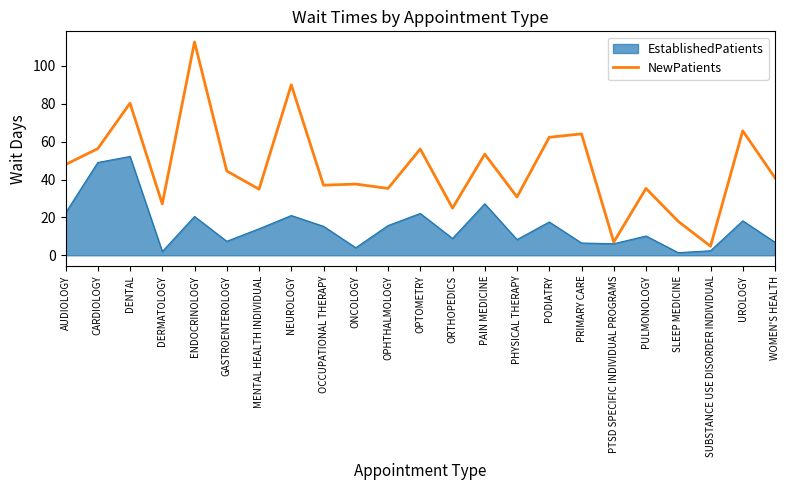

What is the average value?

46.4